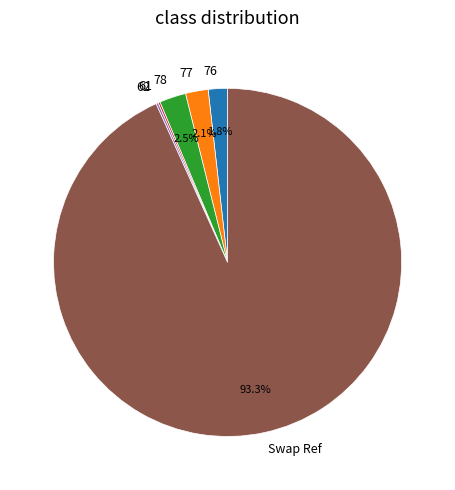

What is the ratio of the value at 76 to the value at 78?

0.7